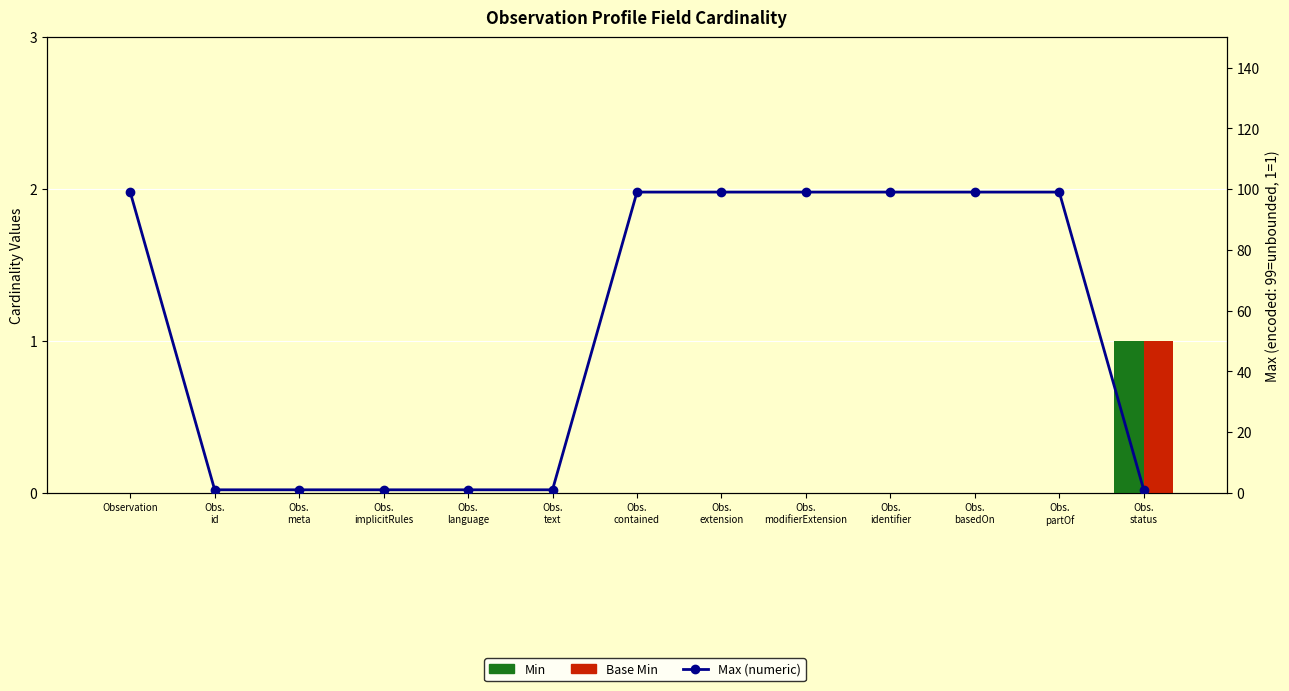

Reading left to right, extract all data points from this chart.

Min: 0	0	0	0	0	0	0	0	0	0	0	0	1
Base Min: 0	0	0	0	0	0	0	0	0	0	0	0	1
Max (numeric): 99	1	1	1	1	1	99	99	99	99	99	99	1